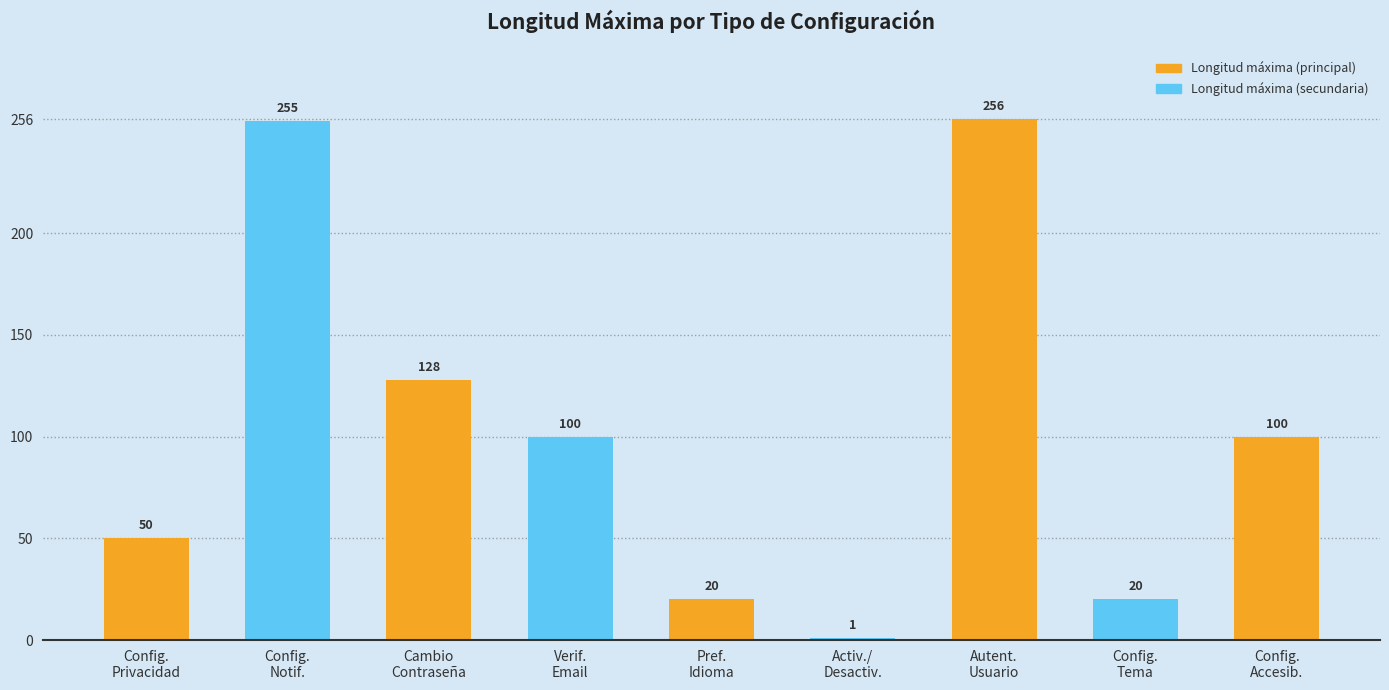

What is the value of the 7th bar from the left?

256